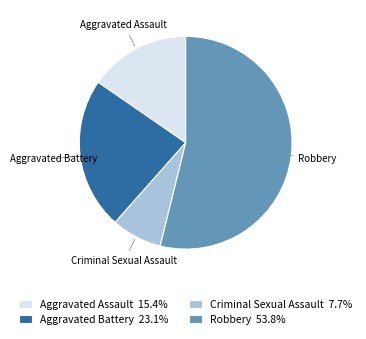

Is there any slice that represents more than half of the pie?

Yes